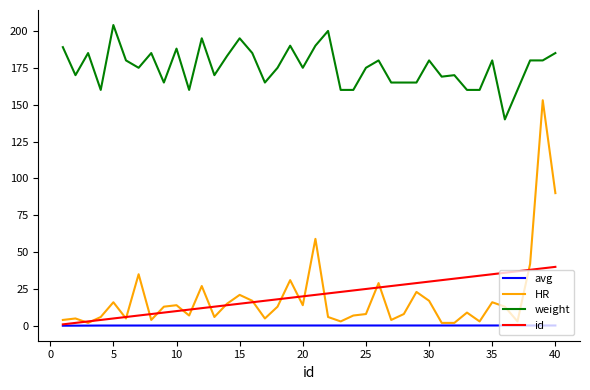

Rank the series by their maximum value, from lowest to highest.

avg, id, HR, weight